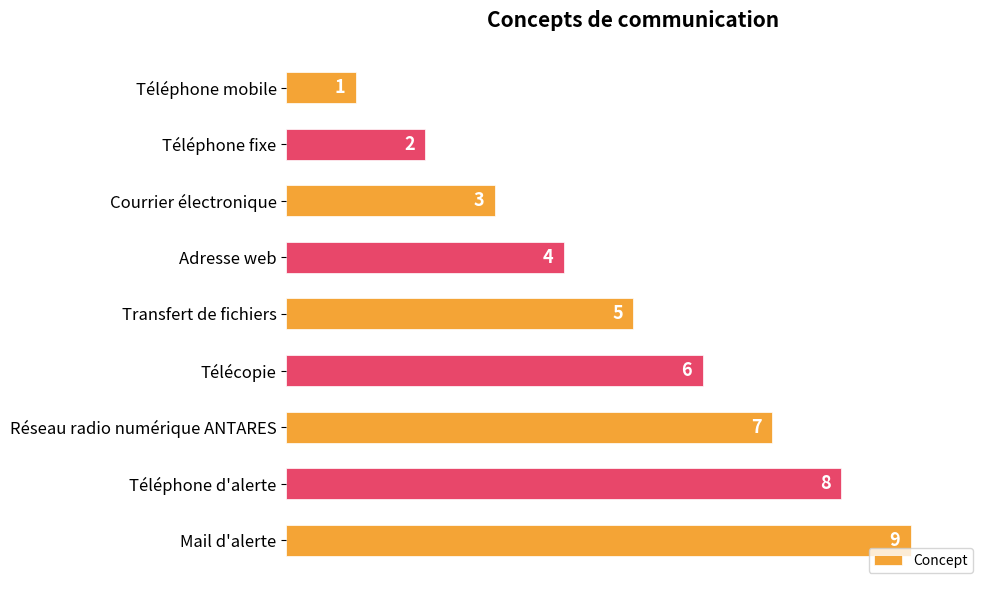

What position from the top is Transfert de fichiers?

5